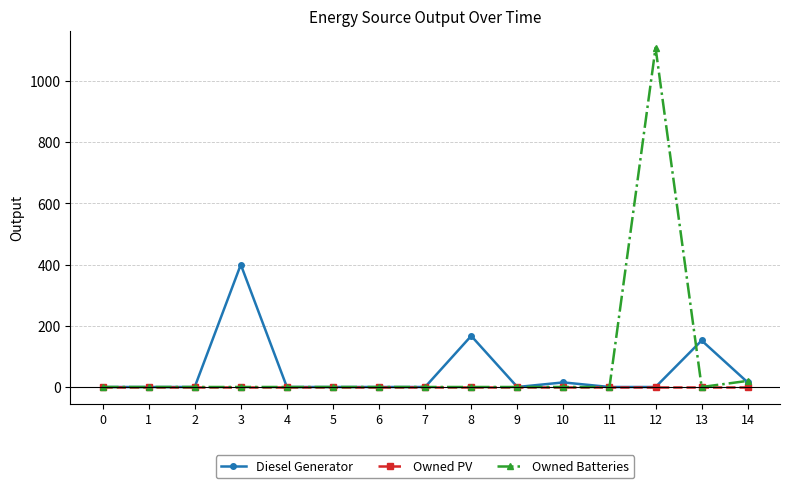

The Owned Batteries series shows 0.0 at 1. True or false?

True